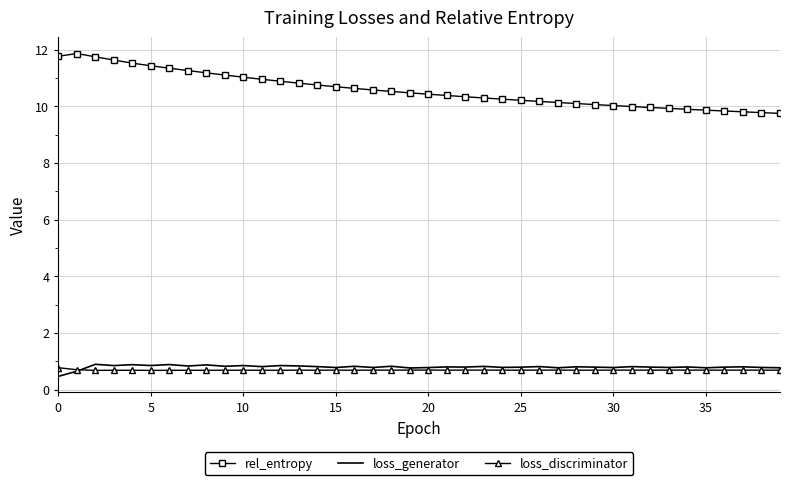

What is the highest value of the rel_entropy series?

11.9